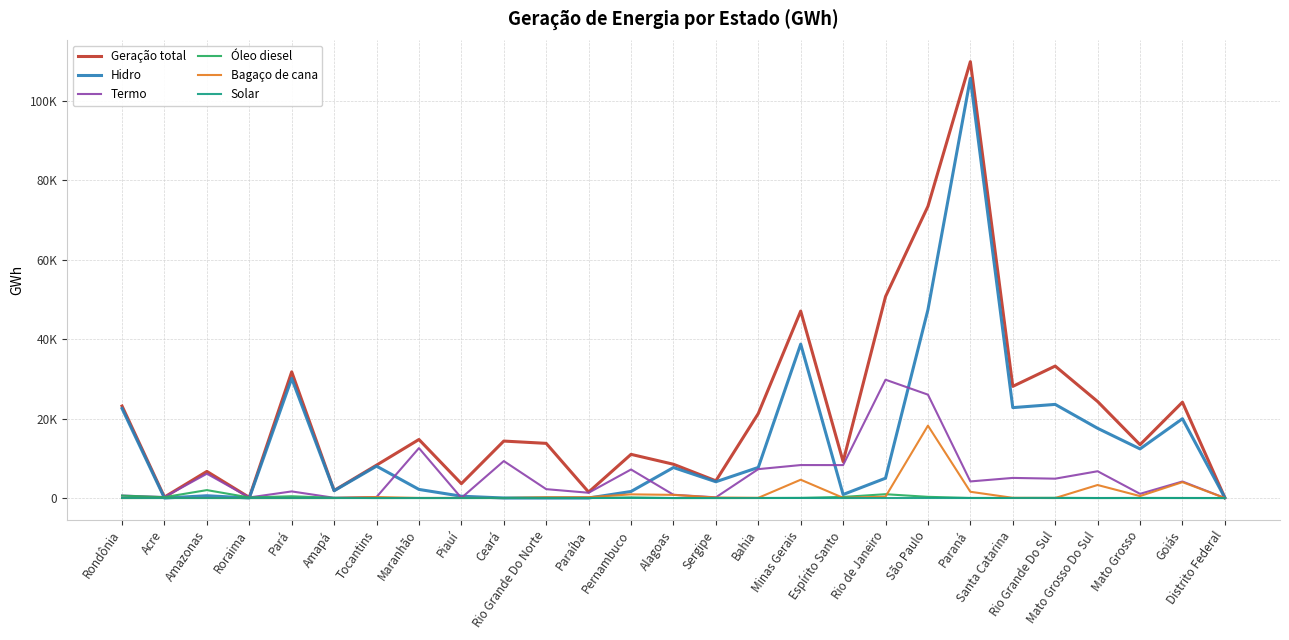

What is the sum of the Solar values at São Paulo and Rondônia?

8.0